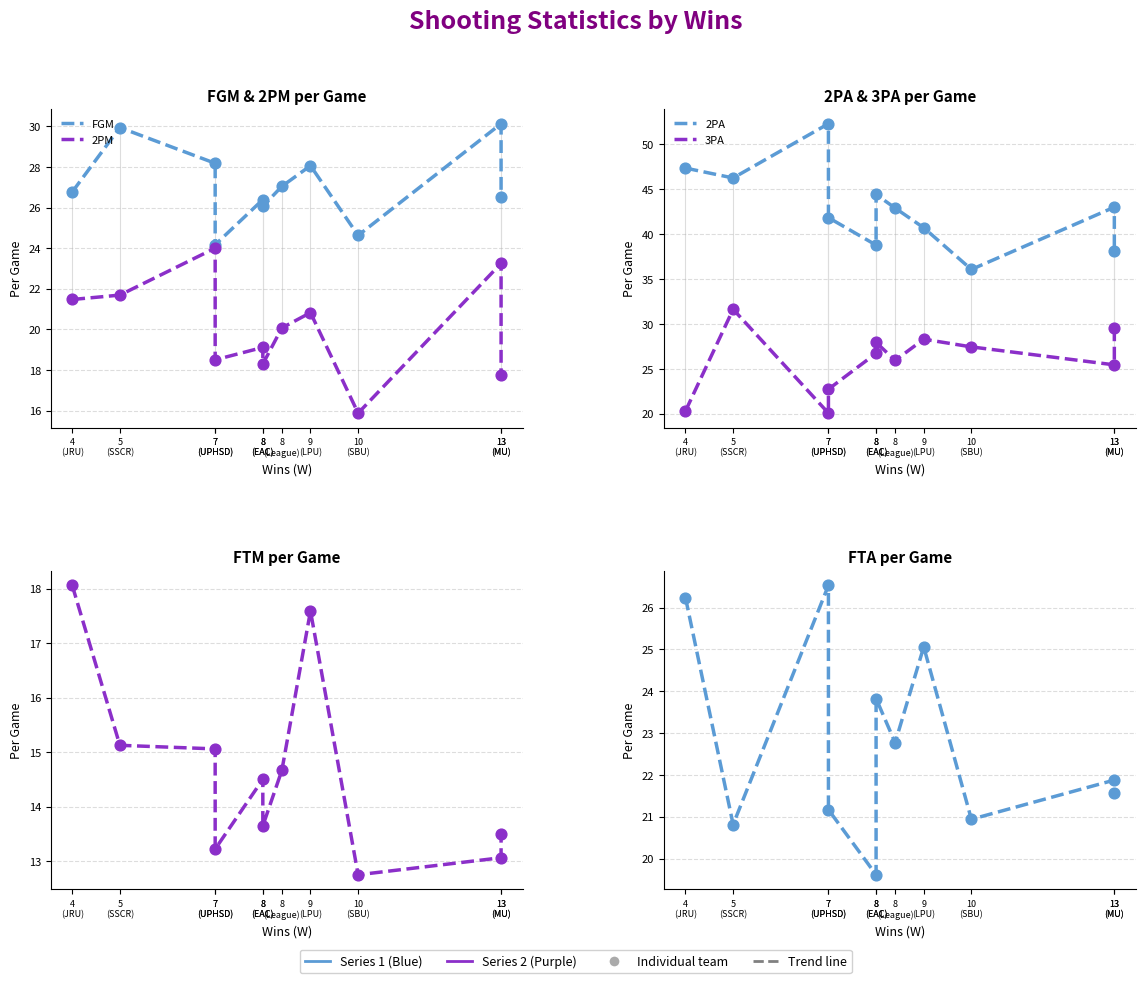

Which series reaches the maximum Y coordinate?

2PA